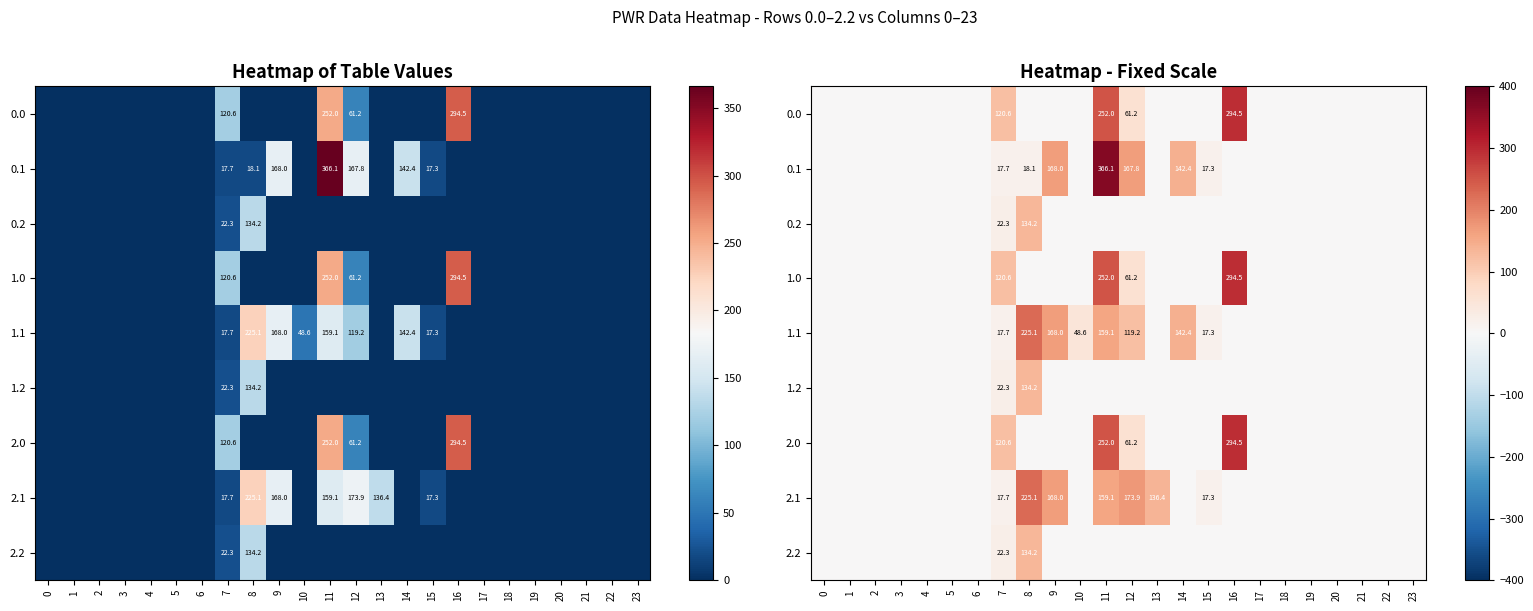

List the labels in order of 1.1 value, smallest first.

0, 1, 2, 3, 4, 5, 6, 13, 16, 17, 18, 19, 20, 21, 22, 23, 15, 7, 10, 12, 14, 11, 9, 8